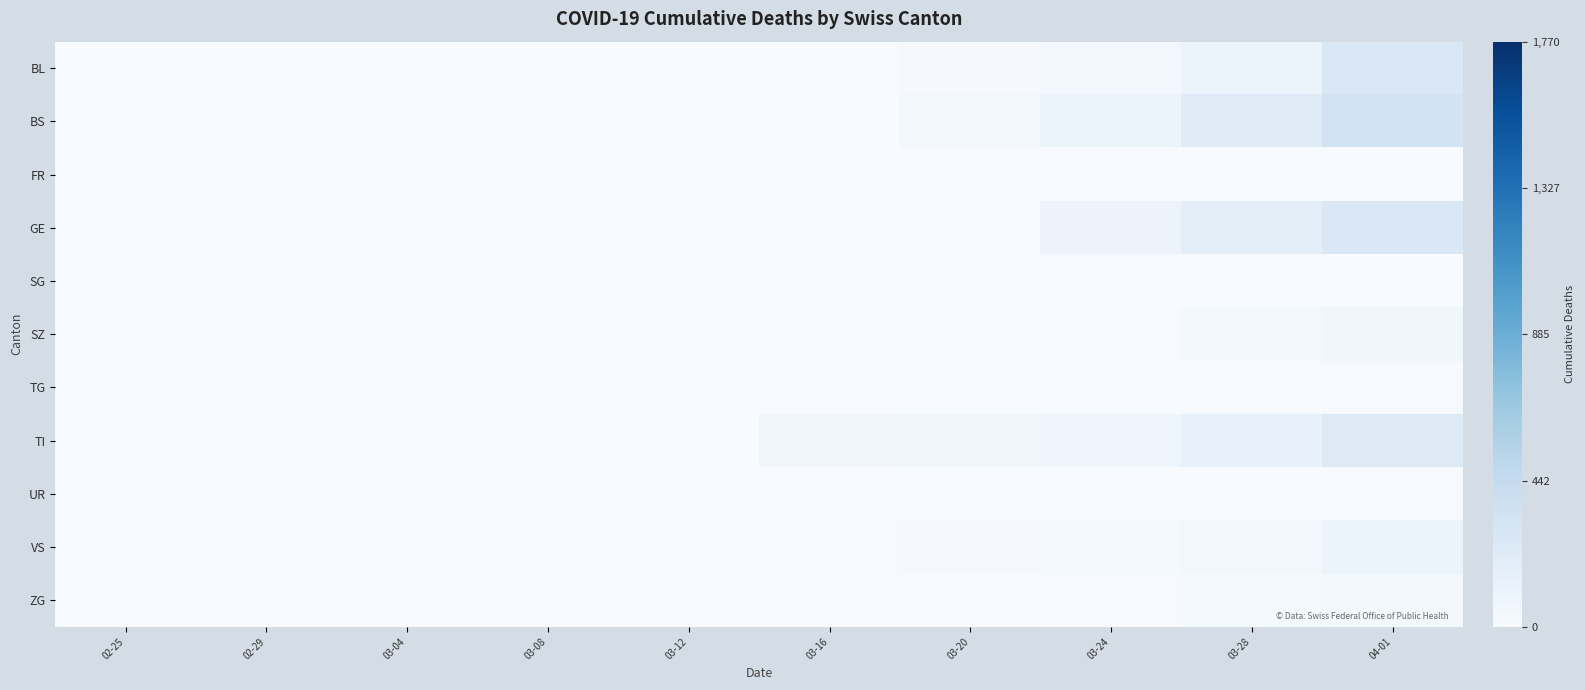

Rank the series at 02-25 from lowest to highest value.

BL, BS, FR, GE, SG, SZ, TG, TI, UR, VS, ZG